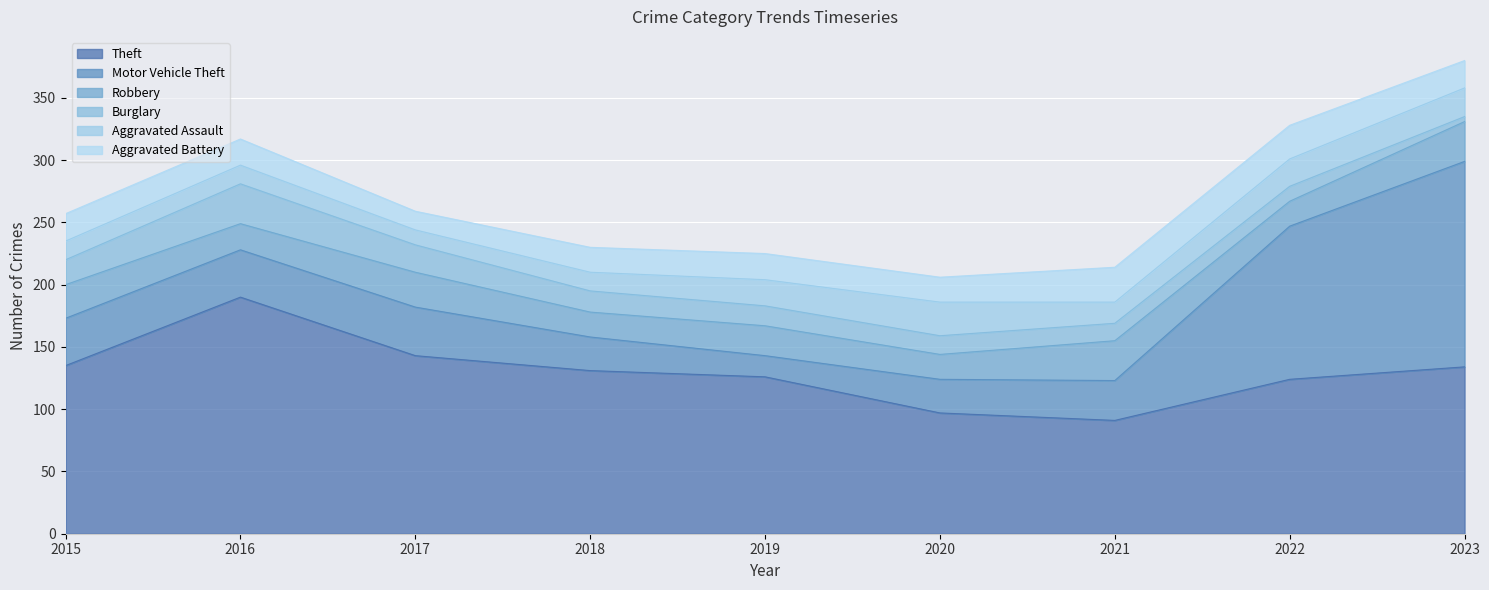

How many intersections are there between Burglary and Aggravated Battery?

2